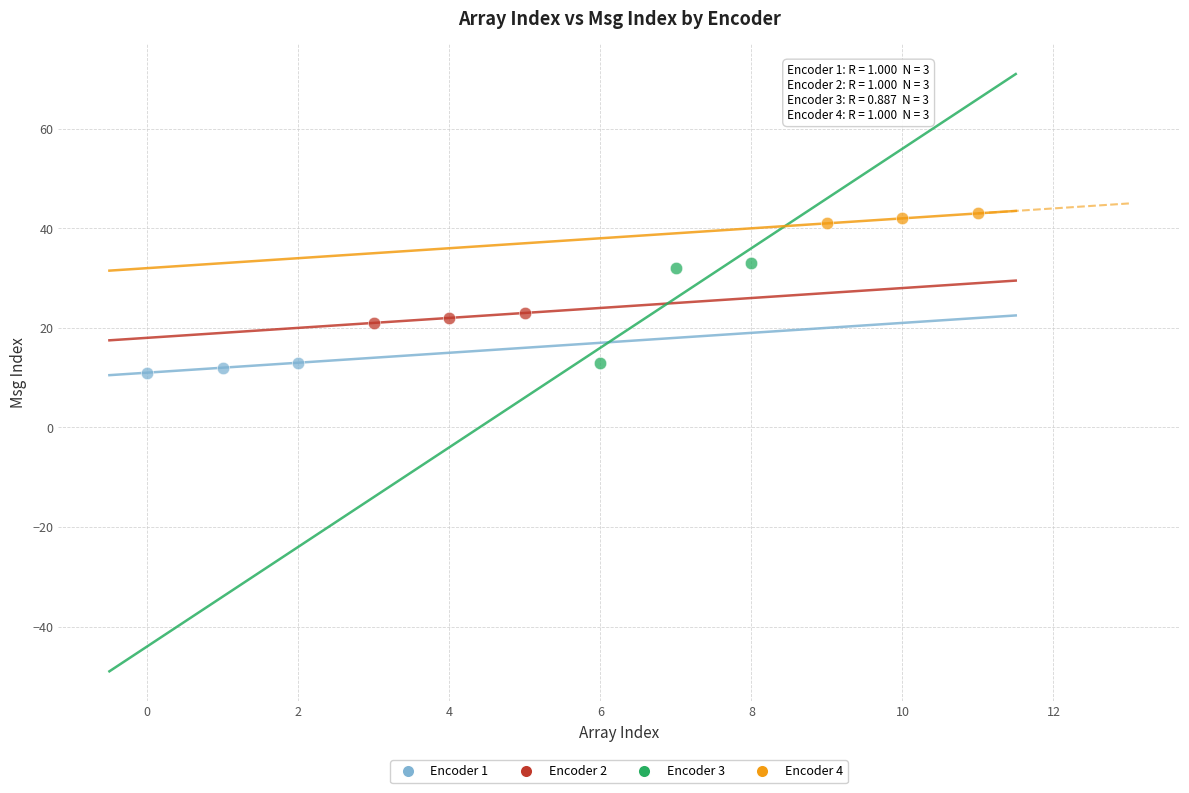

Which series contains the highest Y value?

Encoder 4